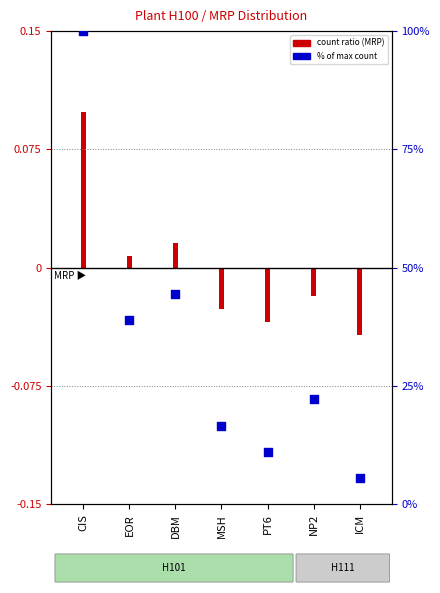

Which has a higher value, ICM or MSH?

MSH